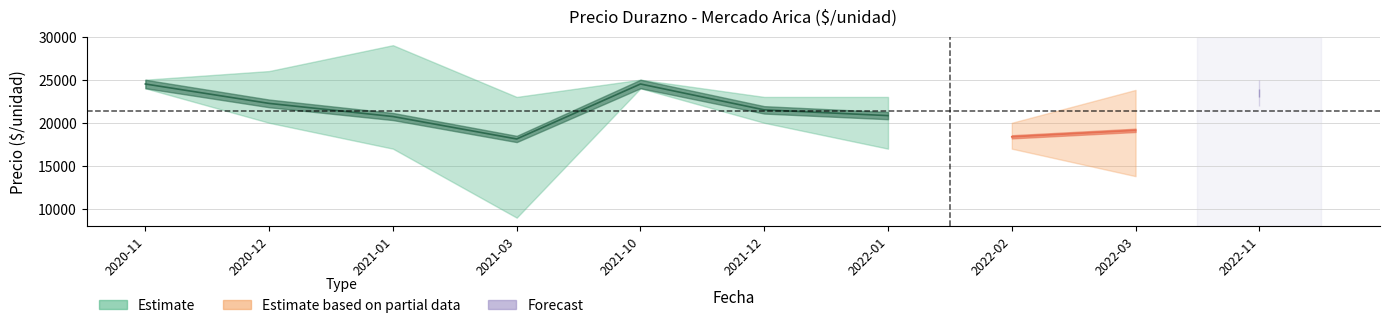

Read the Precio promedio ponderado value at 2021-12.

21500